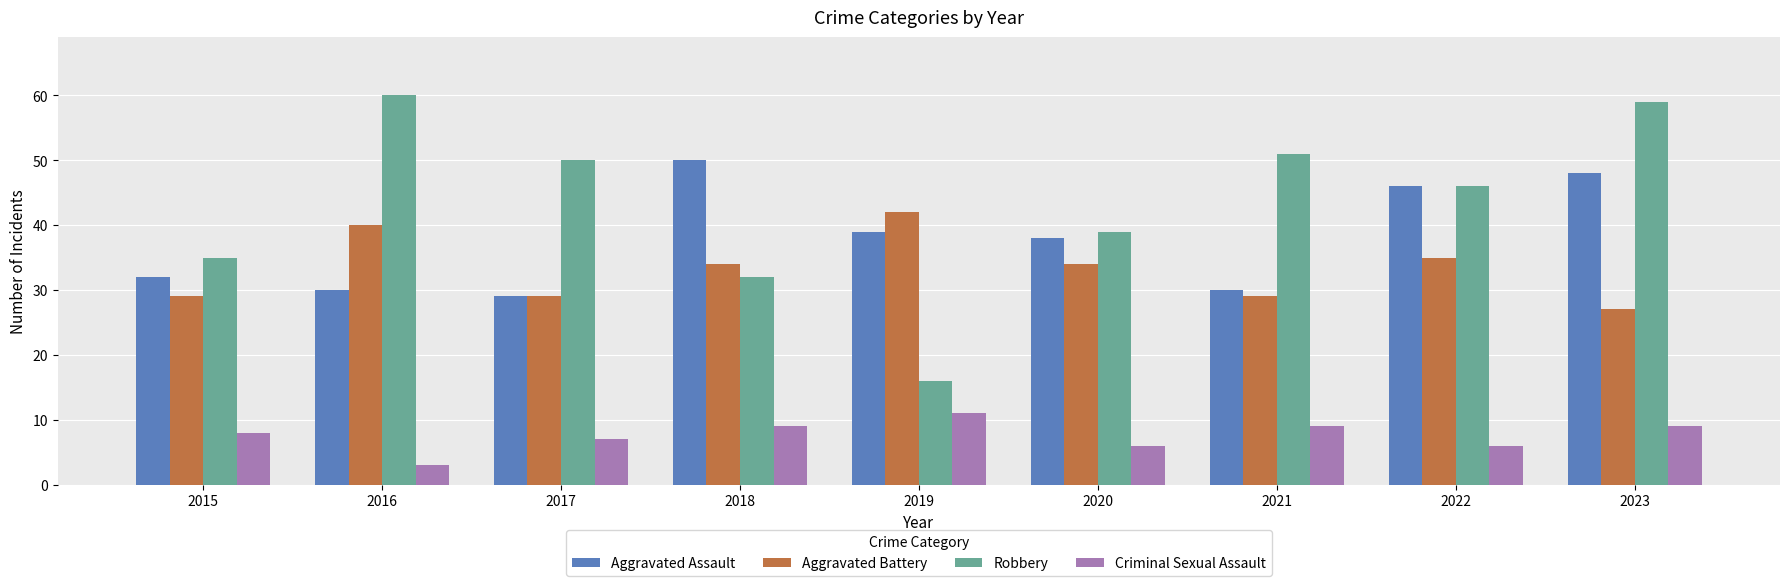

How many categories are shown in the chart?

9